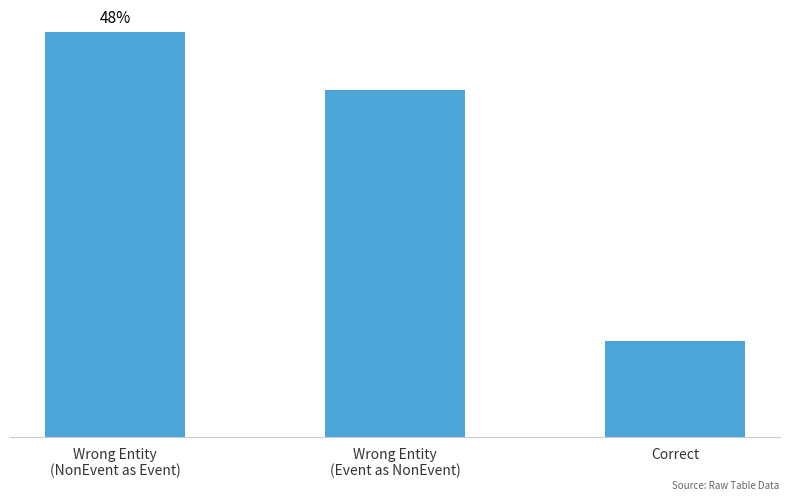

Rank the categories by value from lowest to highest.

Correct, Wrong Entity
(Event as NonEvent), Wrong Entity
(NonEvent as Event)